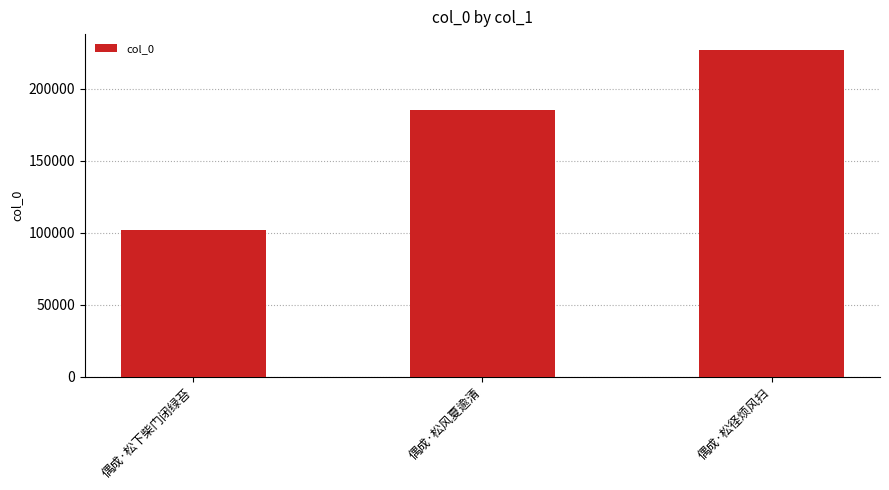

The value at 偶成·松下柴门闭绿苔 is 34182. True or false?

False